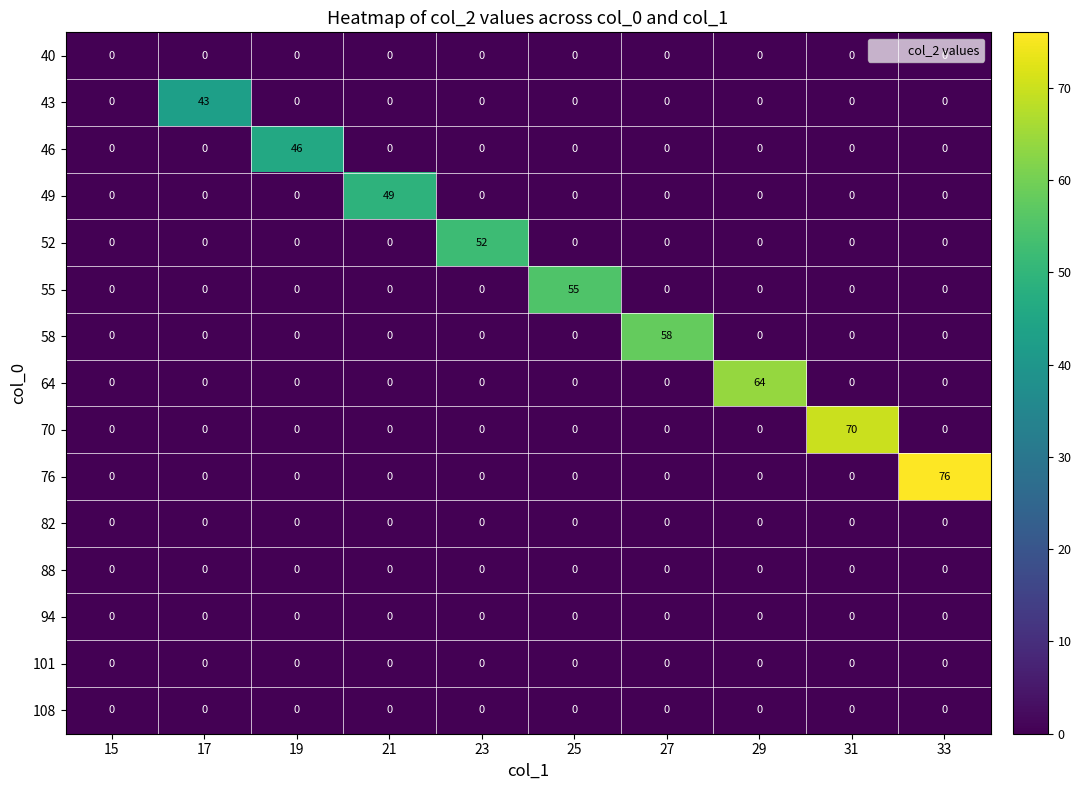

What is the spread (max minus min) of values at 23?

52